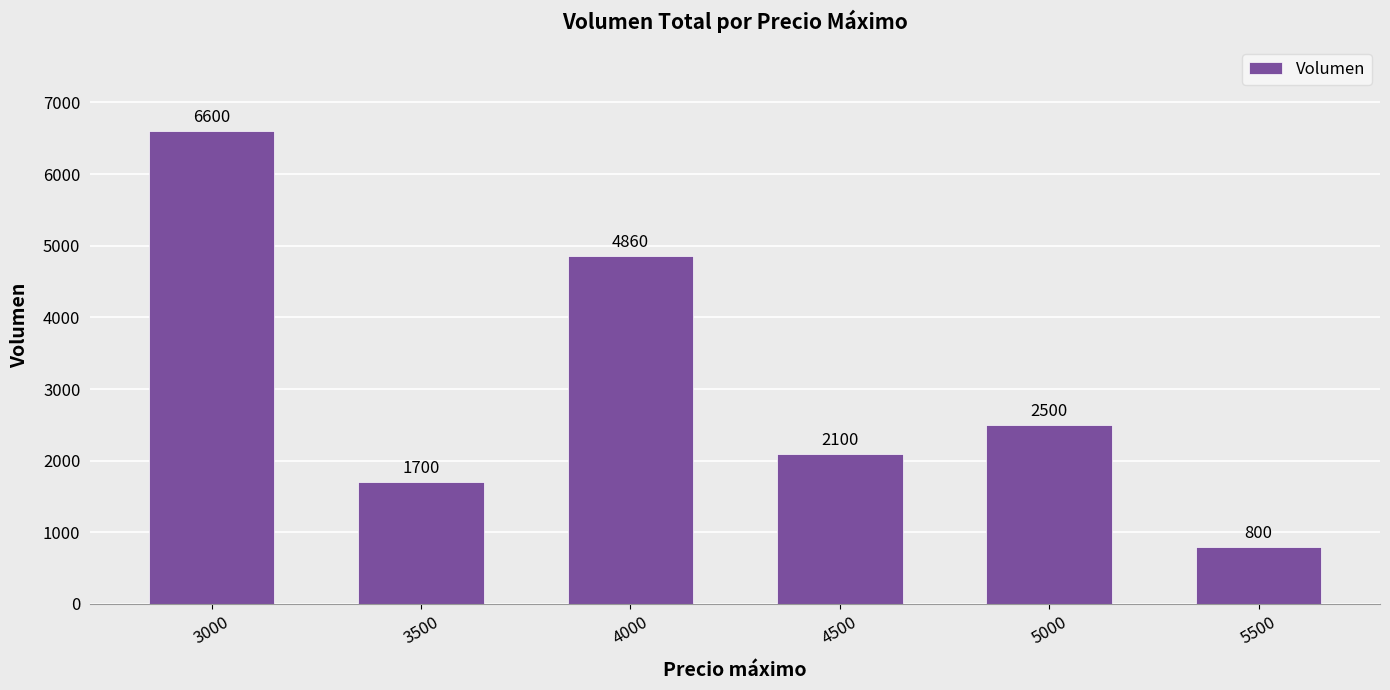

Reading left to right, transcribe all the data shown in this chart.

3000=6600	3500=1700	4000=4860	4500=2100	5000=2500	5500=800